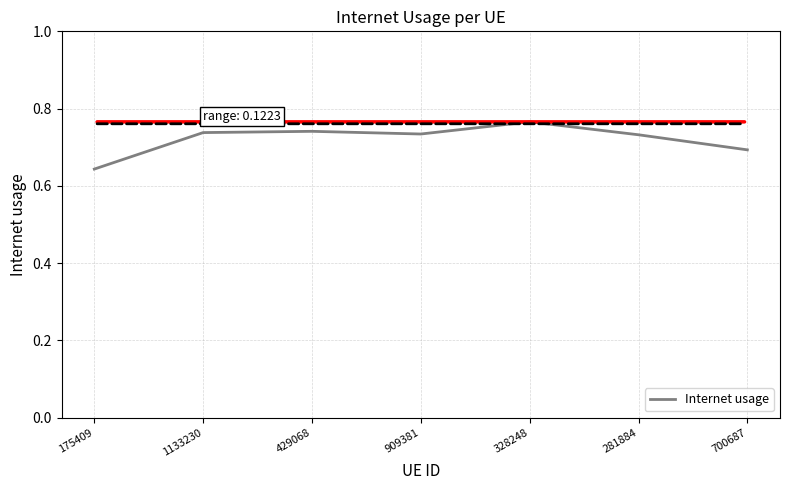

Which label corresponds to the smallest value in the chart?

175409